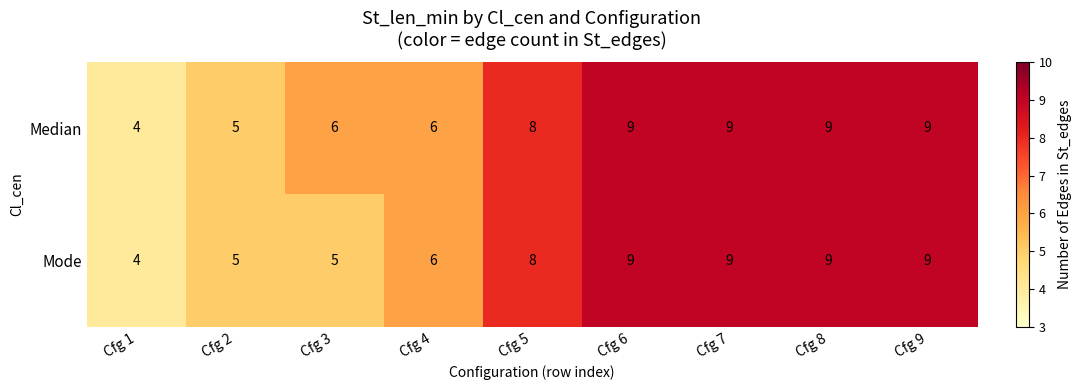

Which series has the largest total across all categories?

Median